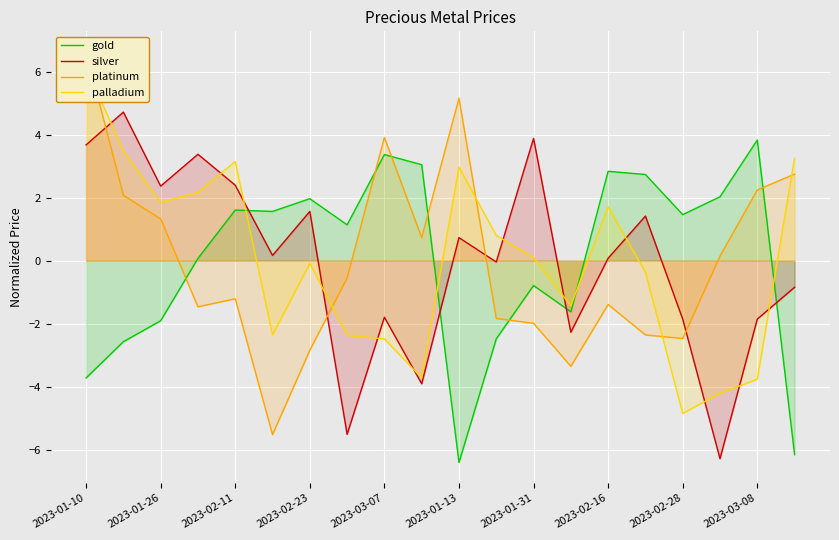

Reading right to left, transcribe all the data shown in this chart.

gold: -6.2	3.8	2.0	1.5	2.7	2.8	-1.6	-0.8	-2.5	-6.4	3.0	3.4	1.1	2.0	1.6	1.6	0.1	-1.9	-2.6	-3.7
silver: -0.8	-1.9	-6.3	-1.9	1.4	0.1	-2.3	3.9	-0.0	0.7	-3.9	-1.8	-5.5	1.6	0.2	2.4	3.4	2.4	4.7	3.7
platinum: 2.7	2.2	0.1	-2.5	-2.4	-1.4	-3.4	-2.0	-1.8	5.2	0.7	3.9	-0.5	-2.8	-5.5	-1.2	-1.5	1.3	2.1	6.6
palladium: 3.3	-3.8	-4.2	-4.9	-0.4	1.7	-1.4	0.1	0.8	3.0	-3.7	-2.5	-2.4	-0.1	-2.4	3.2	2.2	1.9	3.5	6.2